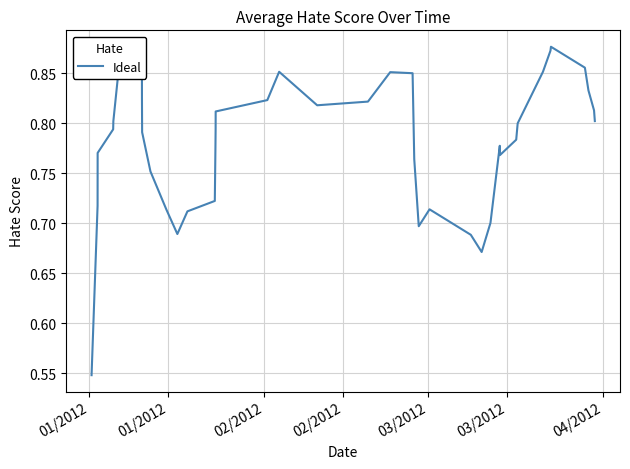

What is the difference between the maximum and minimum values?

0.3